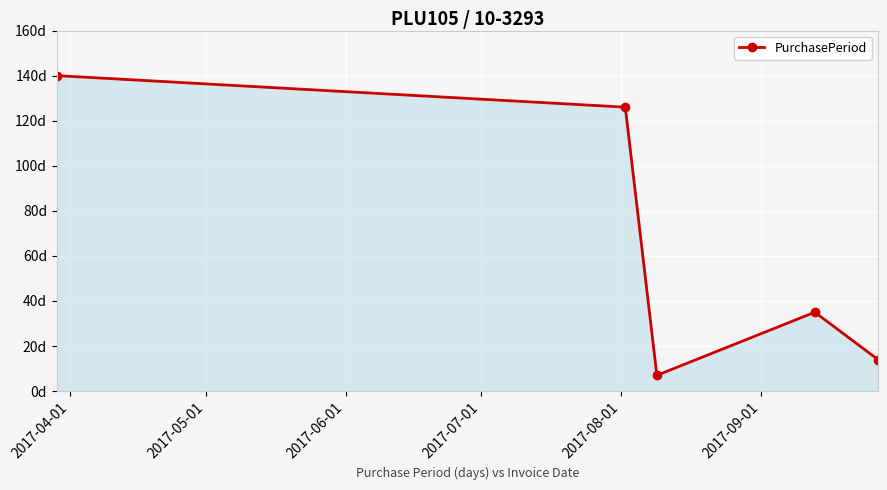

Does the chart have visible grid lines?

Yes